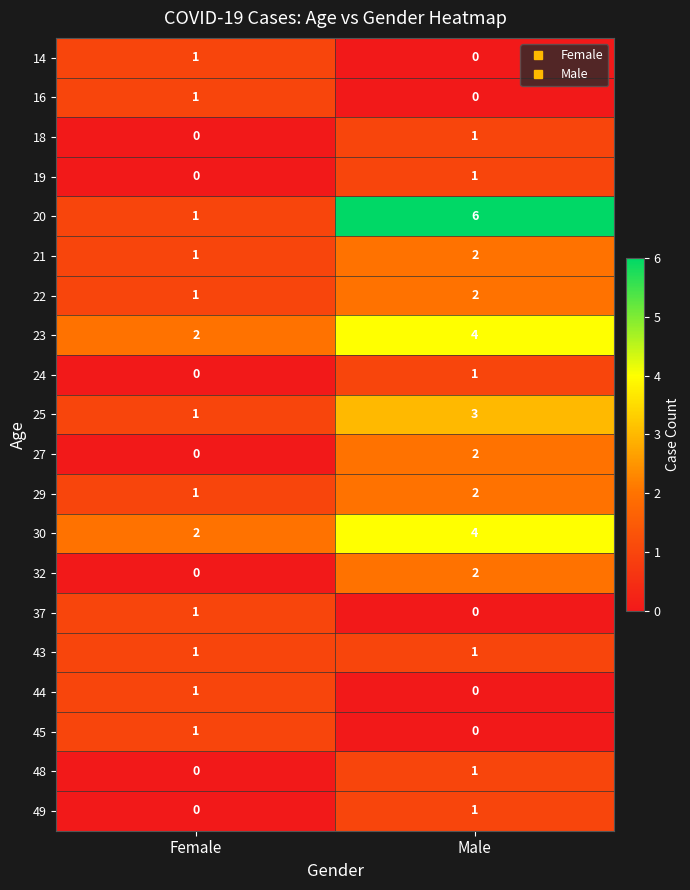

Rank the categories by 25 value from highest to lowest.

Male, Female